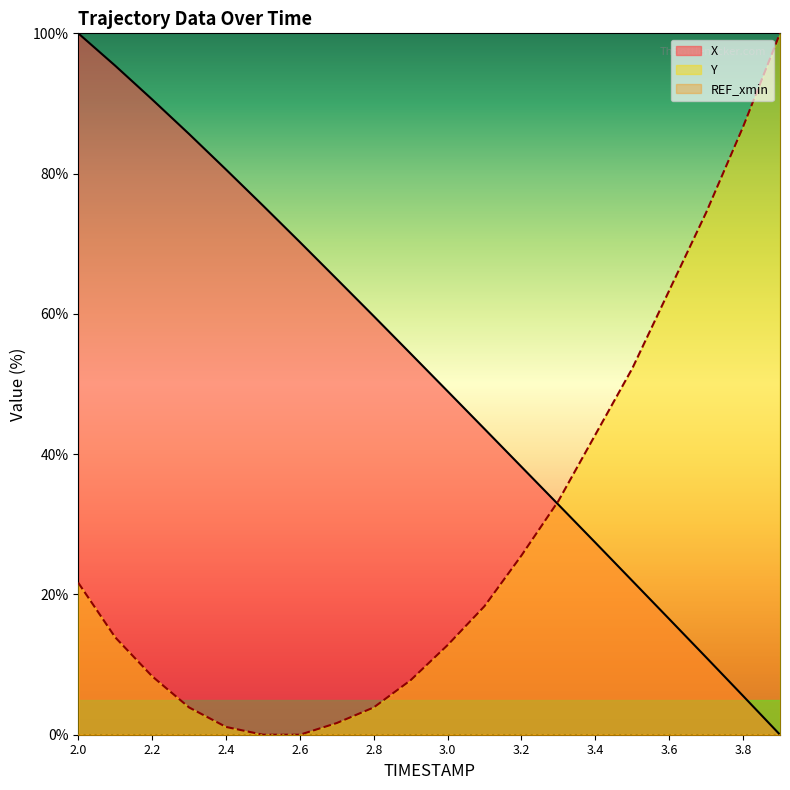

What is the label of the 19th point from the left?

3.8